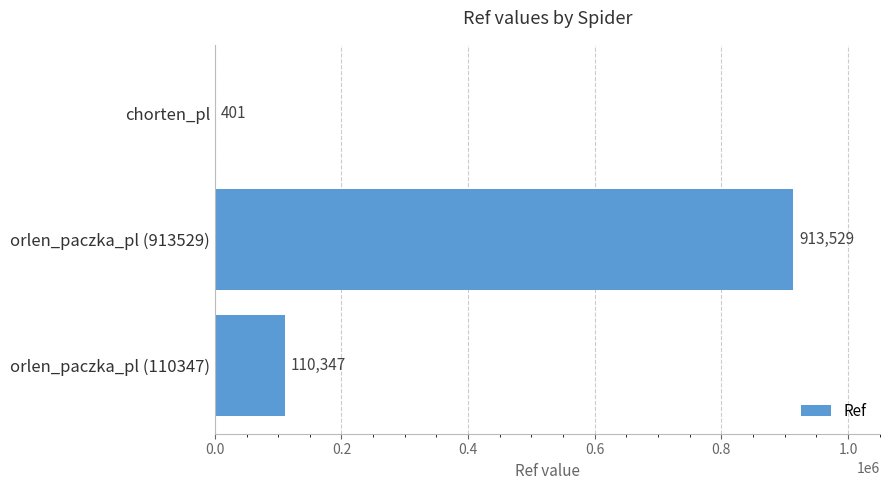

Reading bottom to top, extract all data points from this chart.

orlen_paczka_pl (110347)=110347	orlen_paczka_pl (913529)=913529	chorten_pl=401